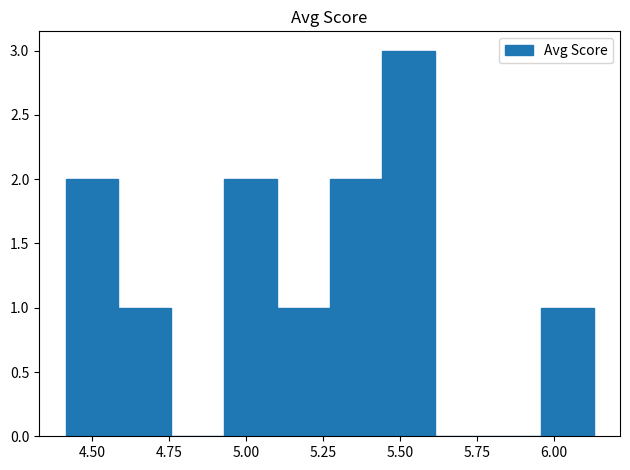

Read against the x-axis, roughly where is the centre of the tallest bar?

5.55